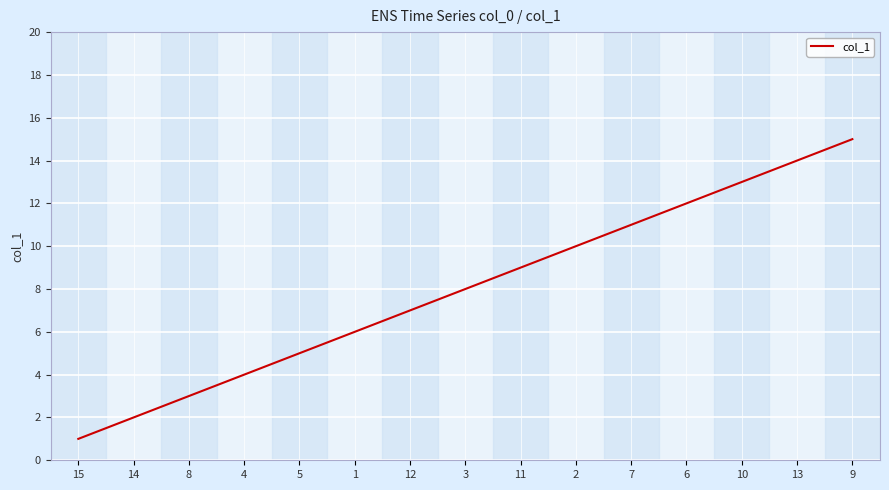

Reading right to left, what are all the values shown in this chart?

15	14	13	12	11	10	9	8	7	6	5	4	3	2	1